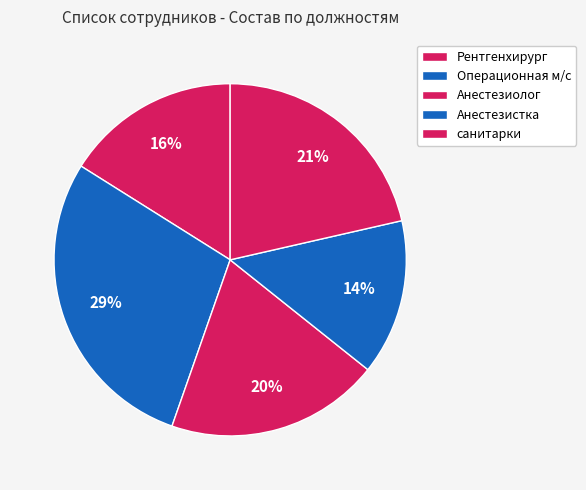

Is there any slice that represents more than half of the pie?

No